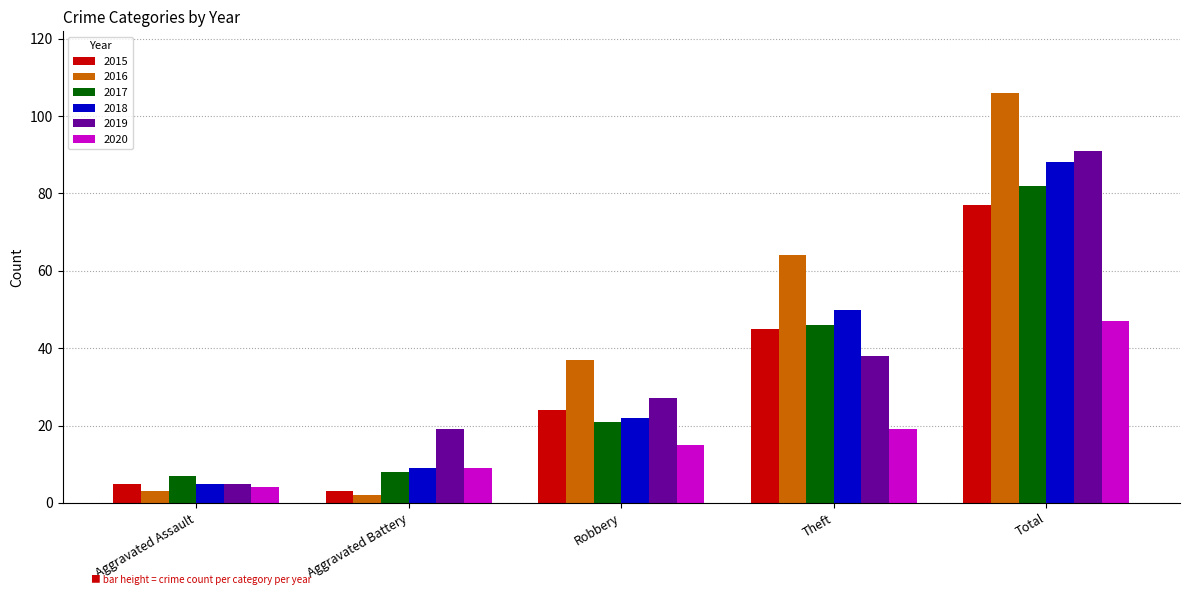

How many groups of bars are there?

5